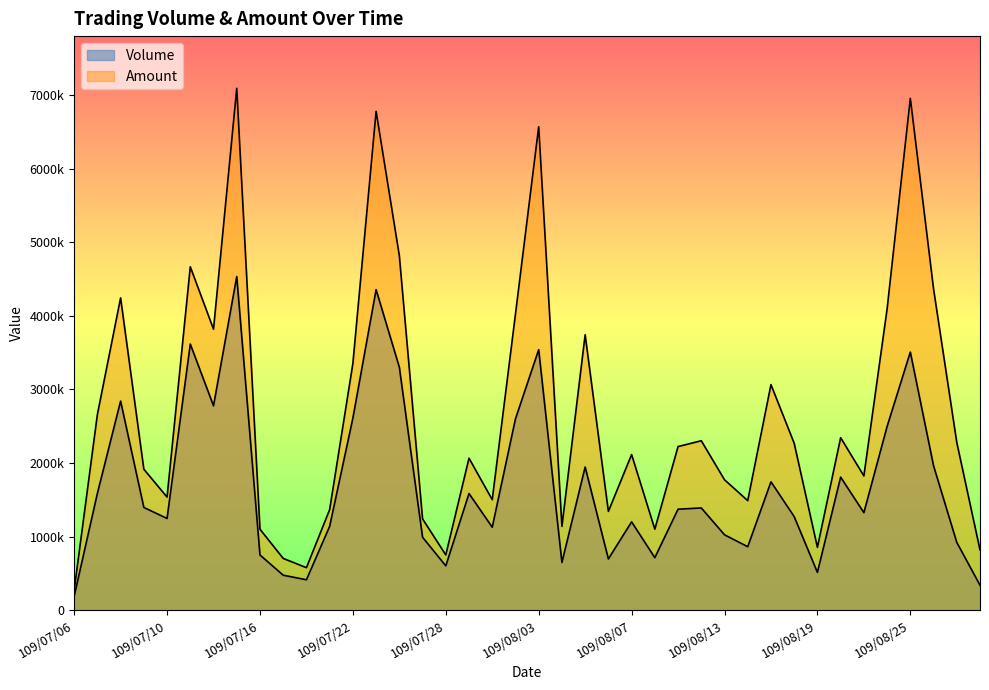

Which label corresponds to the smallest value in the chart?

109/07/06